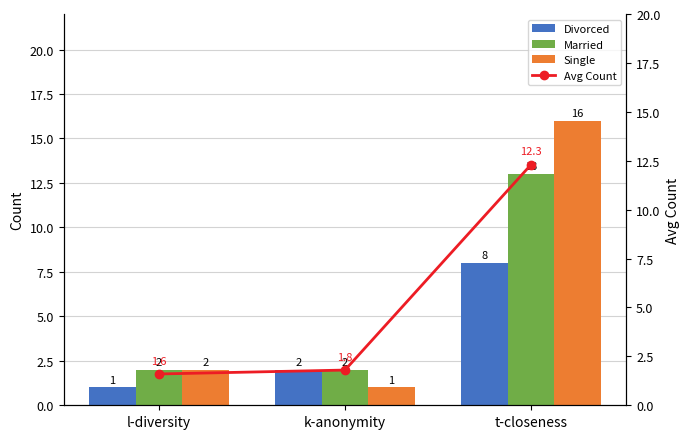

Is it true that Married equals 2.0 at k-anonymity?

True